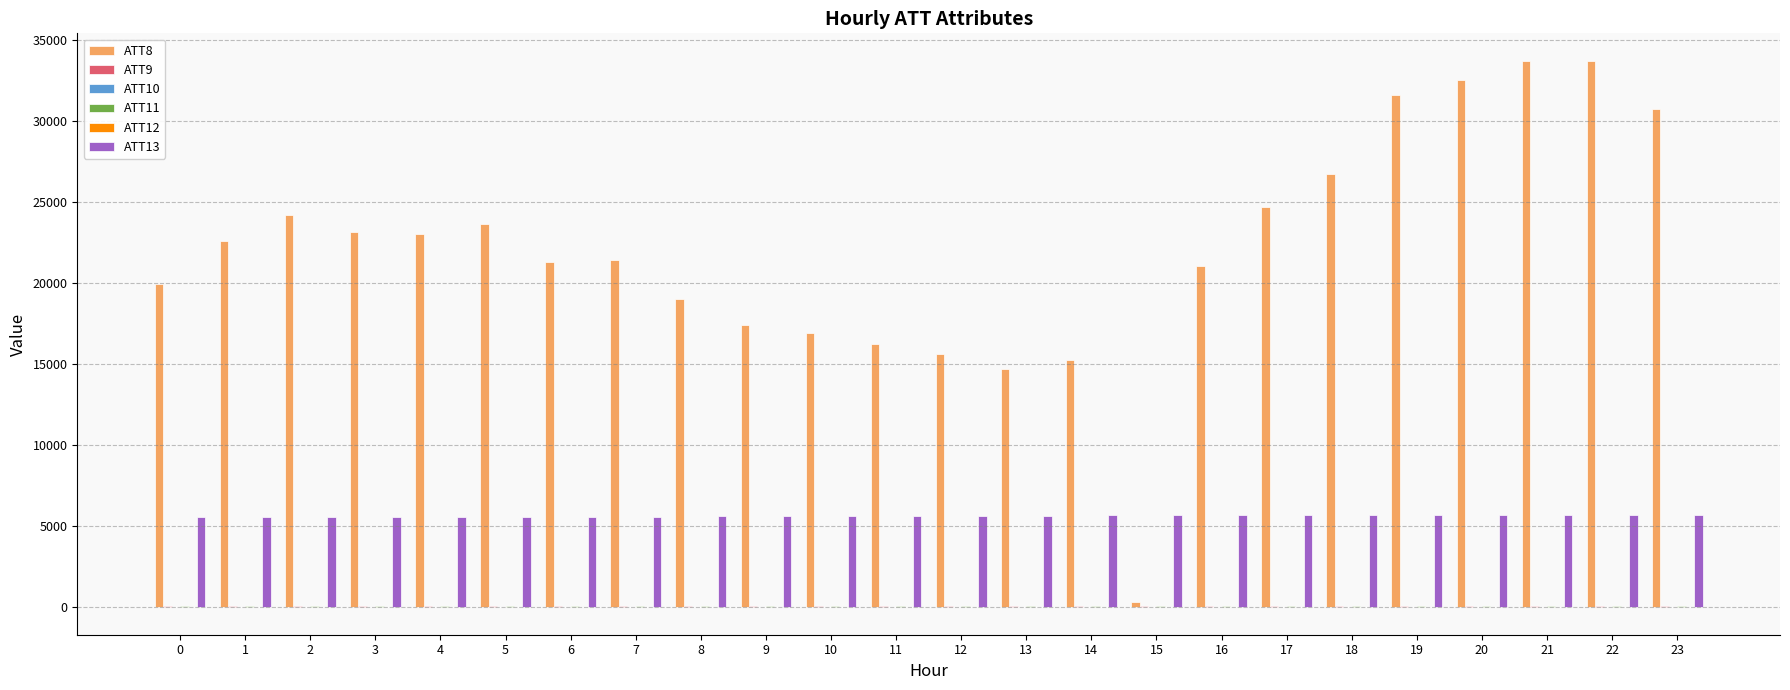

Which series has the largest total across all categories?

ATT8